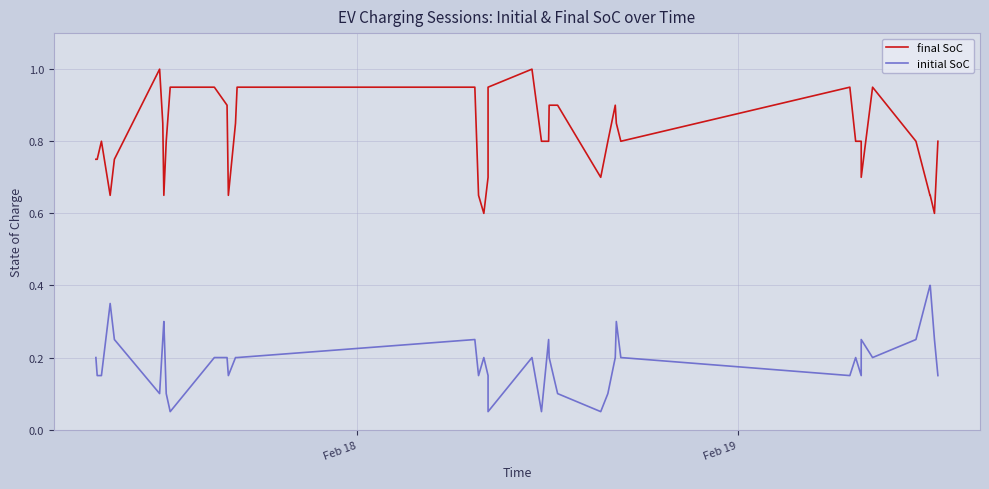

How many lines are shown in the chart?

2